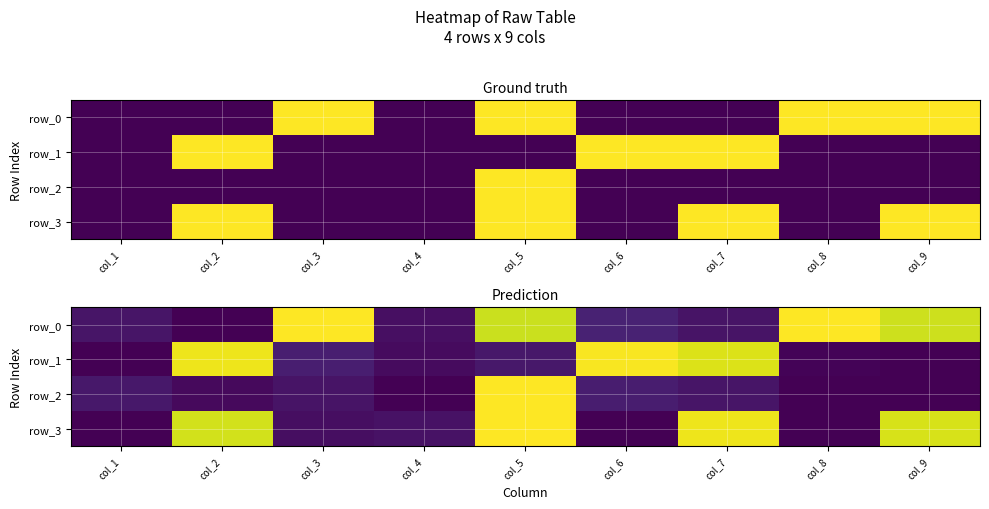

Rank the categories by row_2 value from lowest to highest.

col_4, col_8, col_9, col_2, col_3, col_7, col_1, col_6, col_5